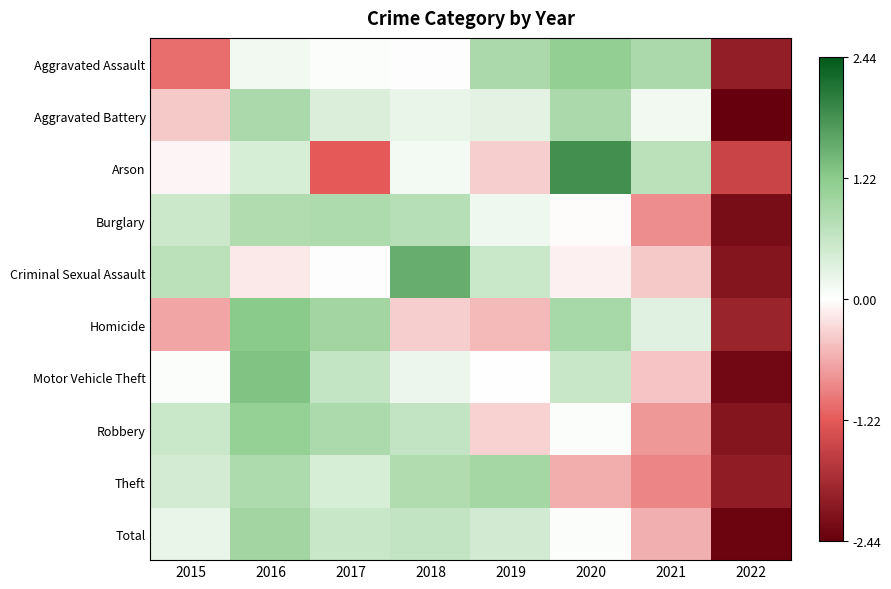

What is the maximum value shown in the chart?

1.9